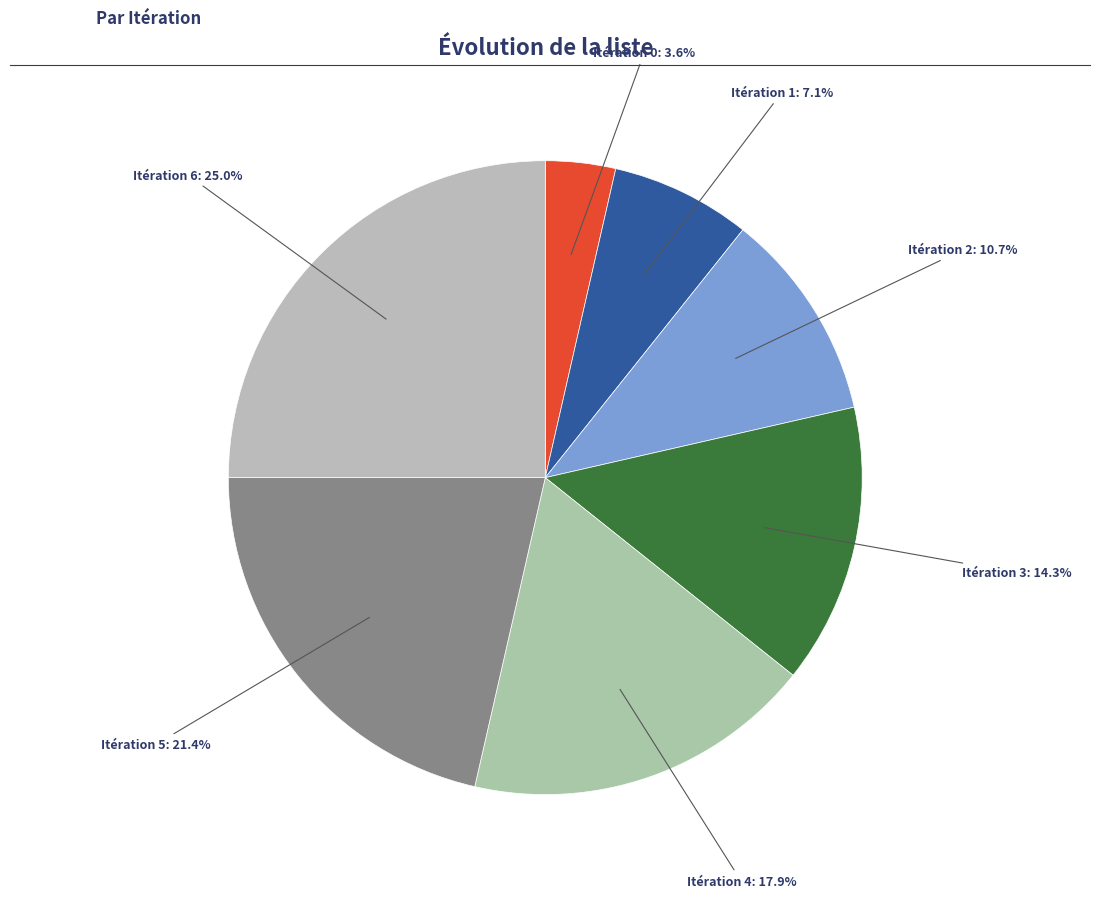

Count the number of slices in the pie.

7